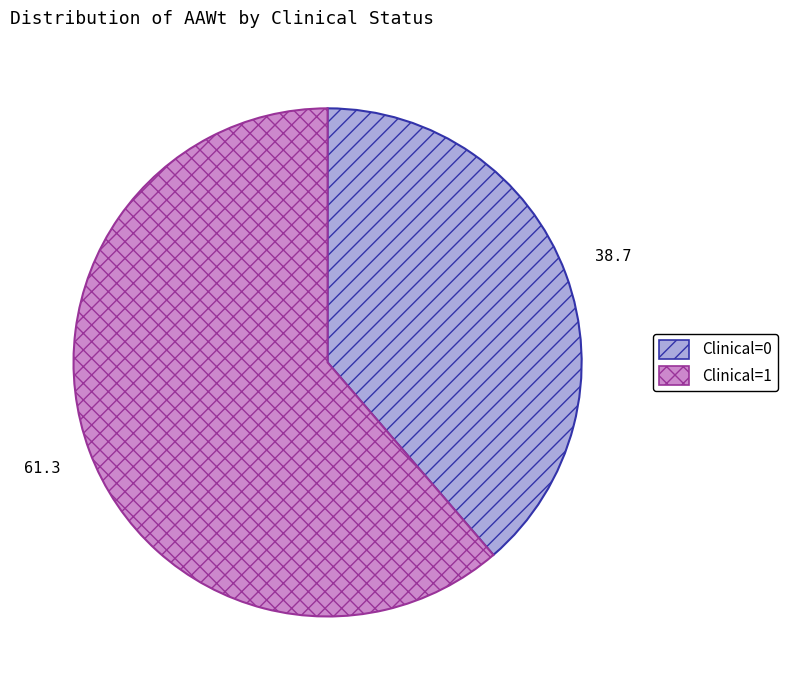

Between Clinical=1 and Clinical=0, which is larger?

Clinical=1